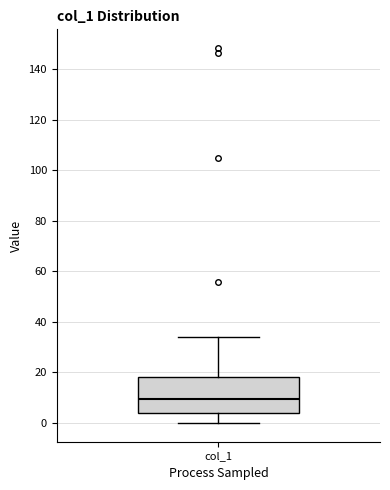

Where is the upper edge of the box for col_1 on the y-axis? The values are not printed on the chart, so give them approximately, as read against the axis.

18